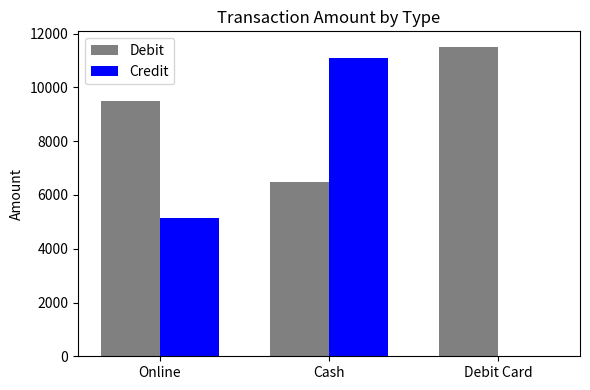

Are the bars grouped side by side (vs. stacked)?

Yes